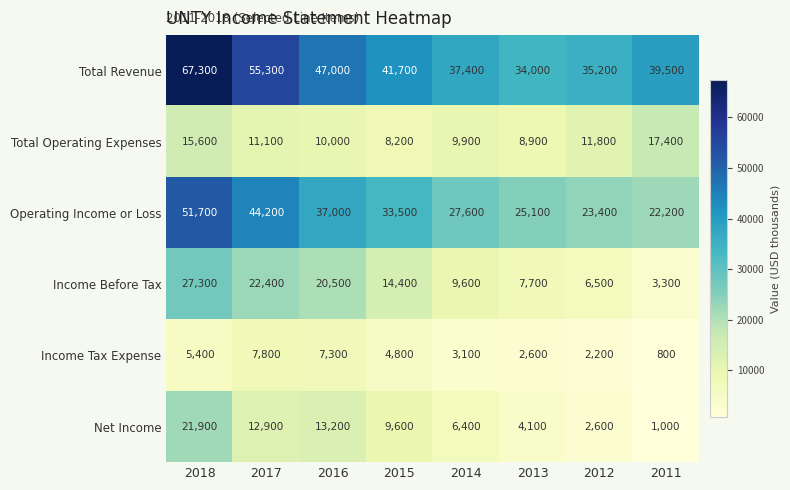

Which series has the largest total across all categories?

Total Revenue